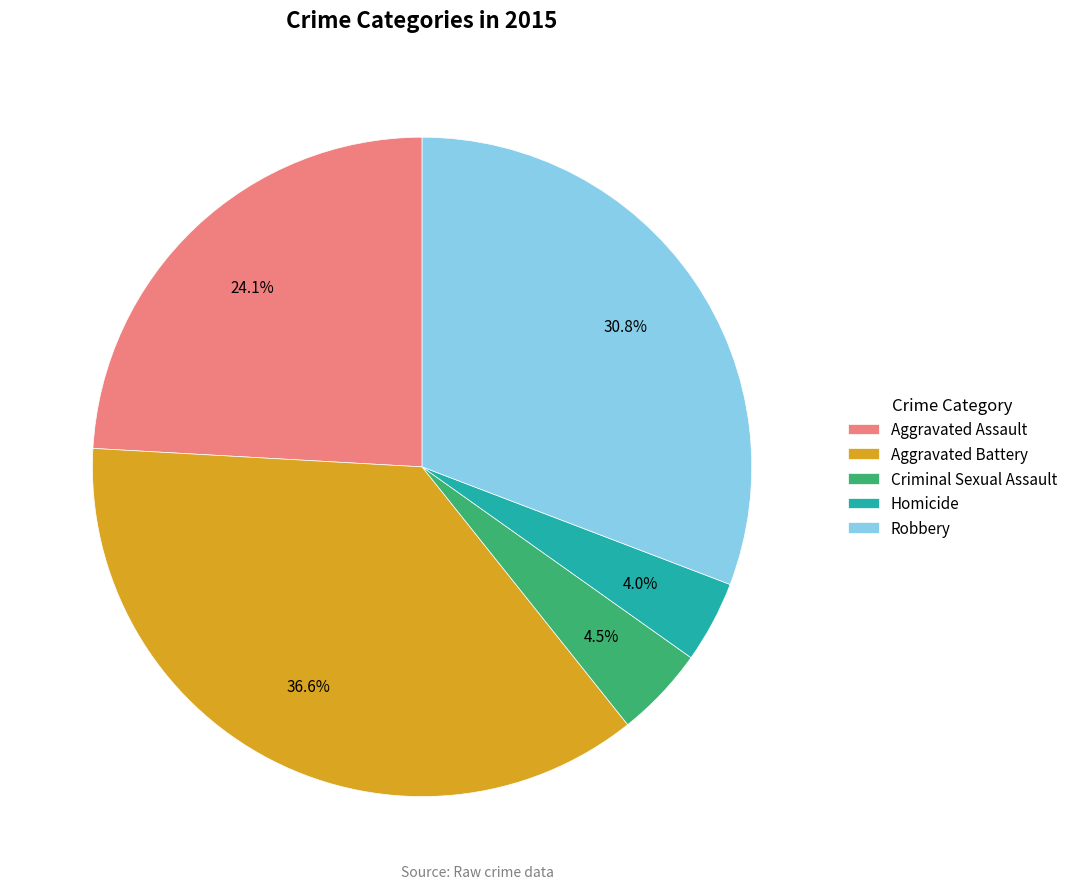

How many segments does this pie chart have?

5